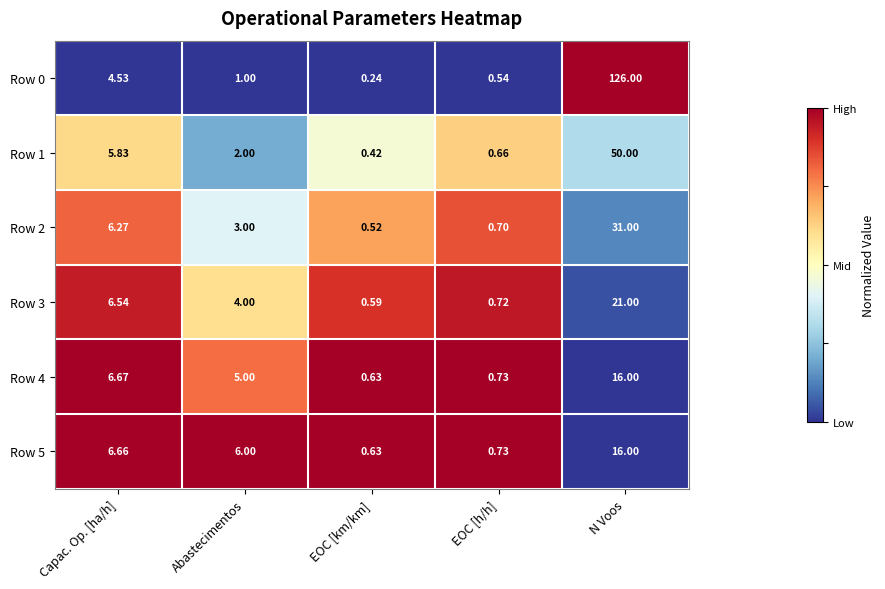

At which label is Row 3 closest to 10?

Capac. Op. [ha/h]